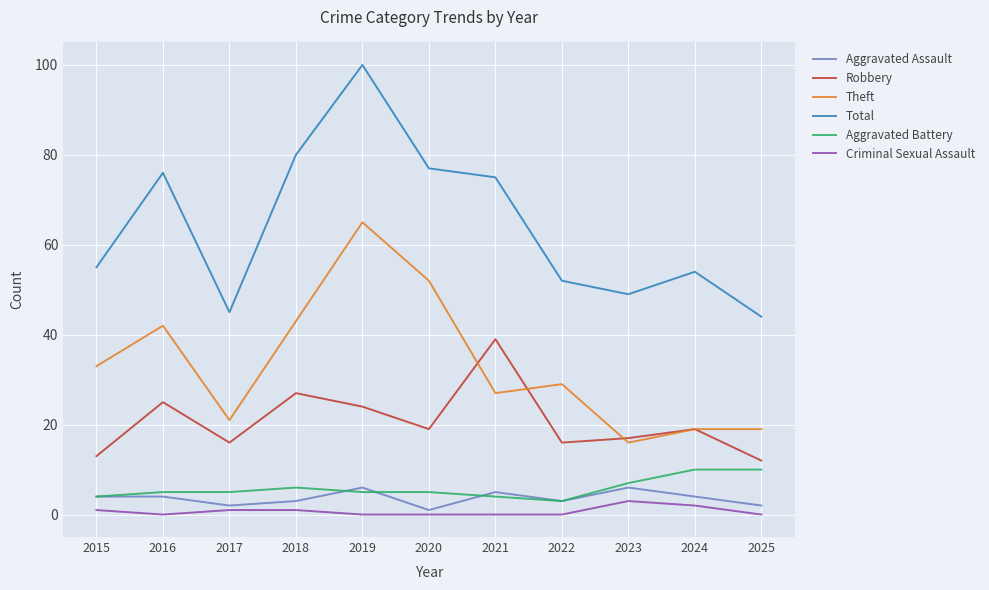

At which category does the chart reach its peak across all series?

2019